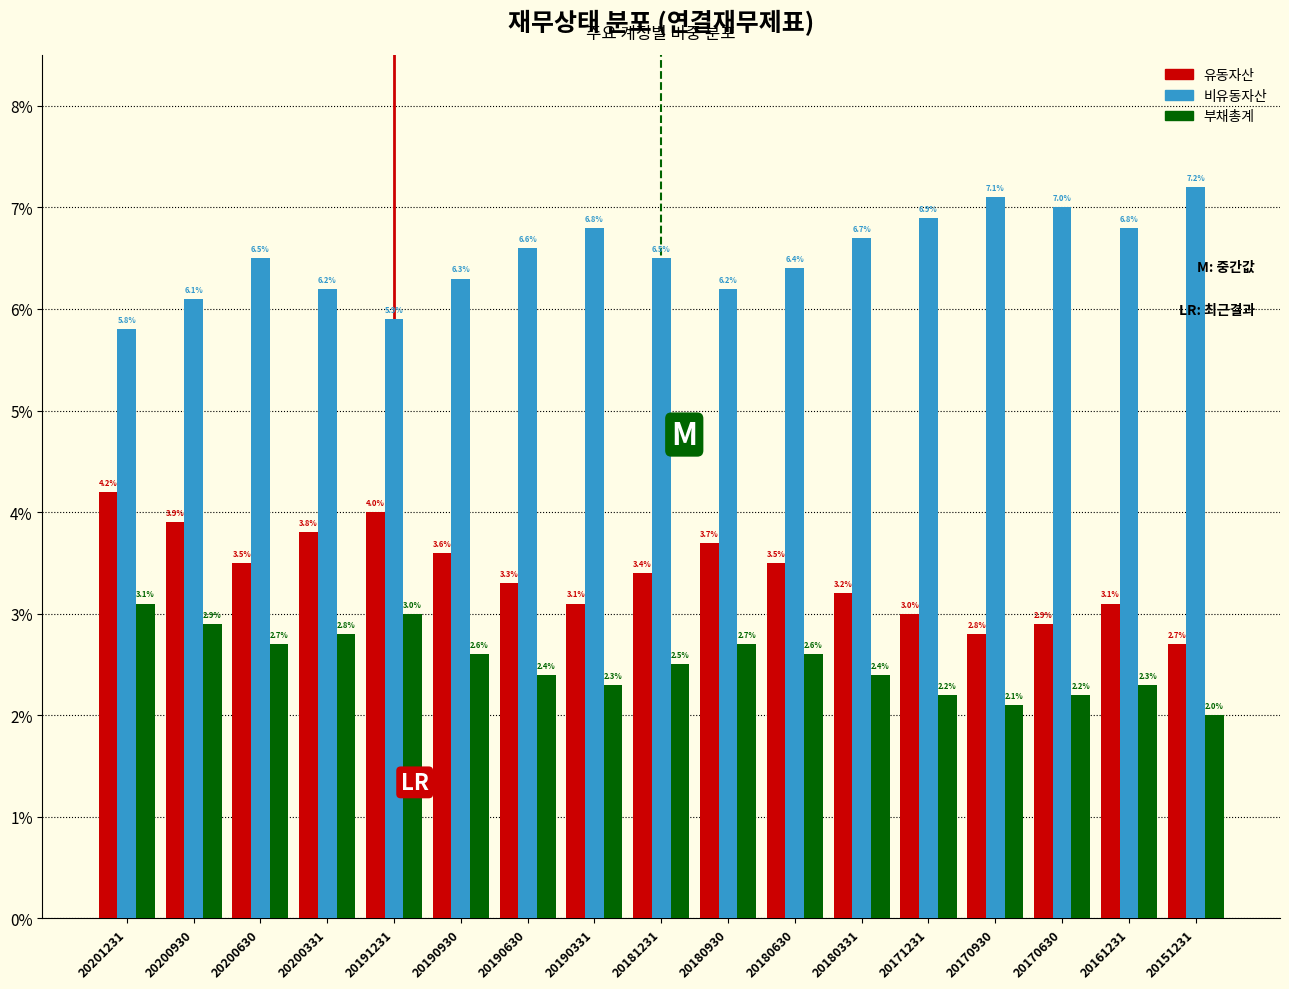

Reading left to right, extract all data points from this chart.

유동자산: 4.2	3.9	3.5	3.8	4.0	3.6	3.3	3.1	3.4	3.7	3.5	3.2	3.0	2.8	2.9	3.1	2.7
비유동자산: 5.8	6.1	6.5	6.2	5.9	6.3	6.6	6.8	6.5	6.2	6.4	6.7	6.9	7.1	7.0	6.8	7.2
부채총계: 3.1	2.9	2.7	2.8	3.0	2.6	2.4	2.3	2.5	2.7	2.6	2.4	2.2	2.1	2.2	2.3	2.0